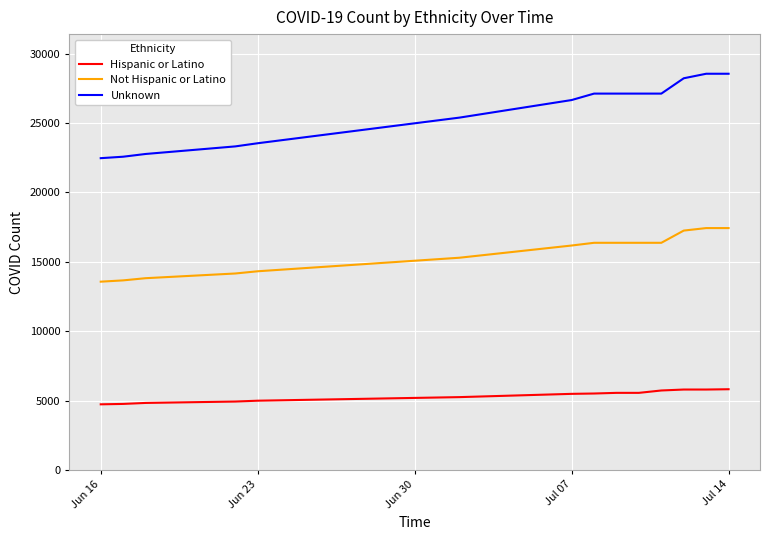

True or false: Unknown and Hispanic or Latino cross at least once.

False